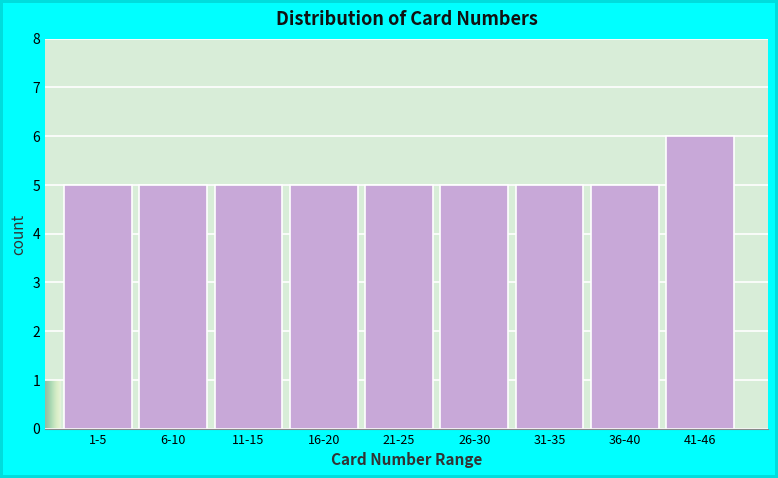

Reading right to left, what are all the values shown in this chart?

6	5	5	5	5	5	5	5	5